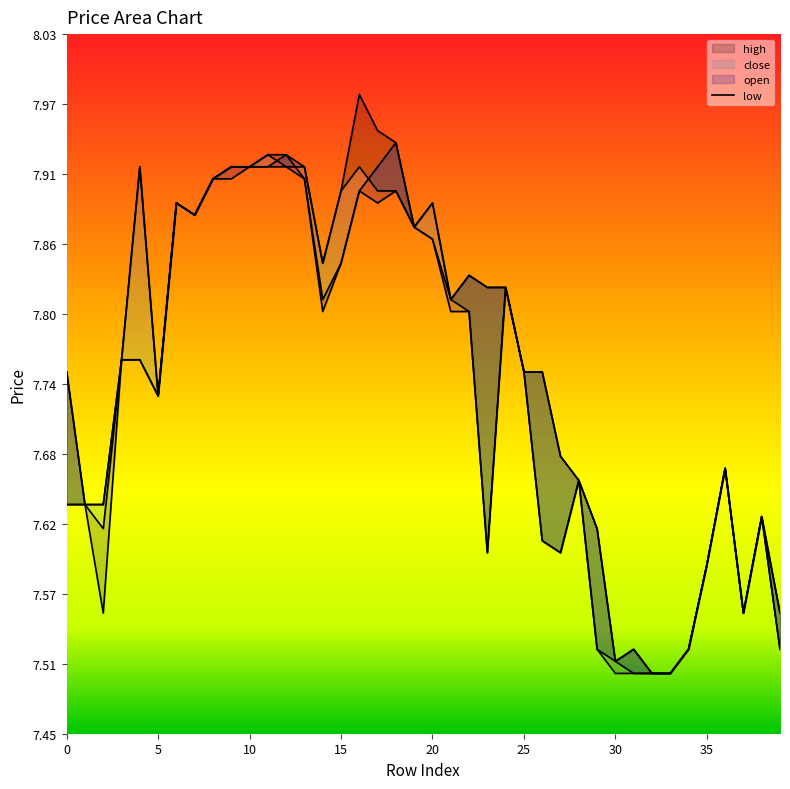

Which label corresponds to the largest value in the chart?

16